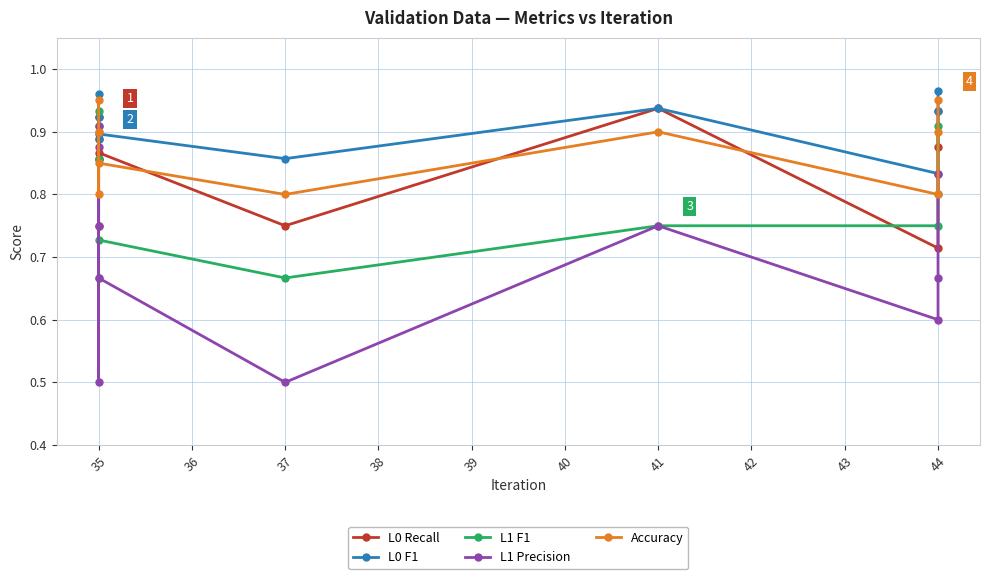

Does the chart display data point markers on the line(s)?

Yes